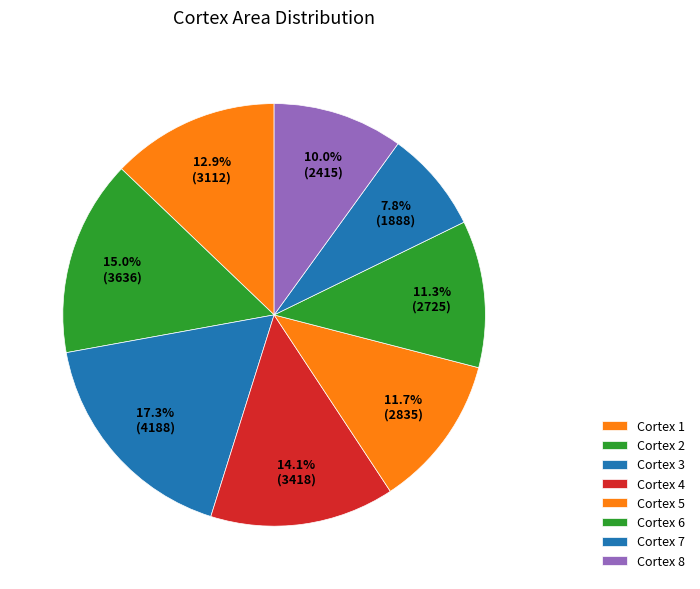

Which category has the smallest portion of the pie?

Cortex 7